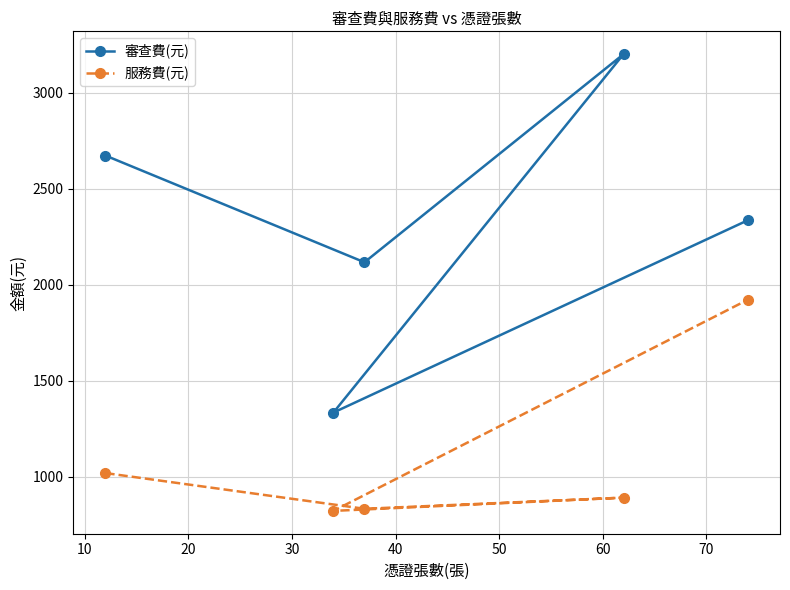

What is the sum of all 服務費(元) values?

5487